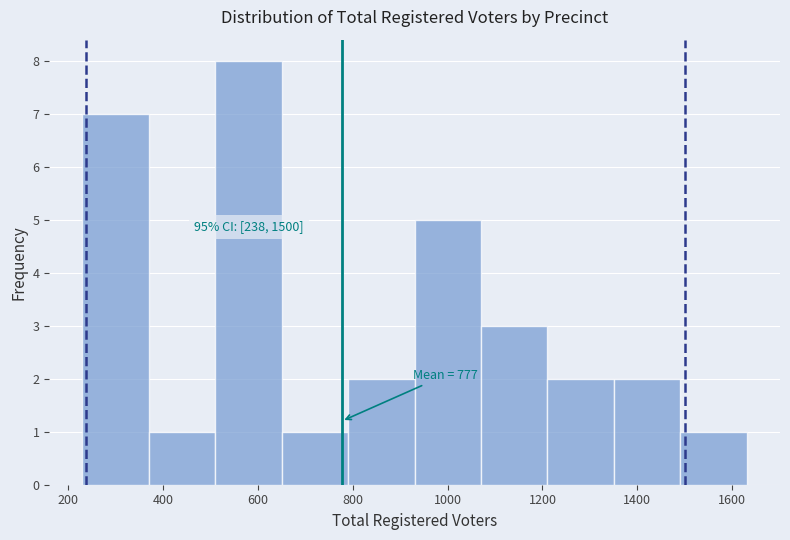

Over which range of the x-axis is the bar tallest?

520 to 660